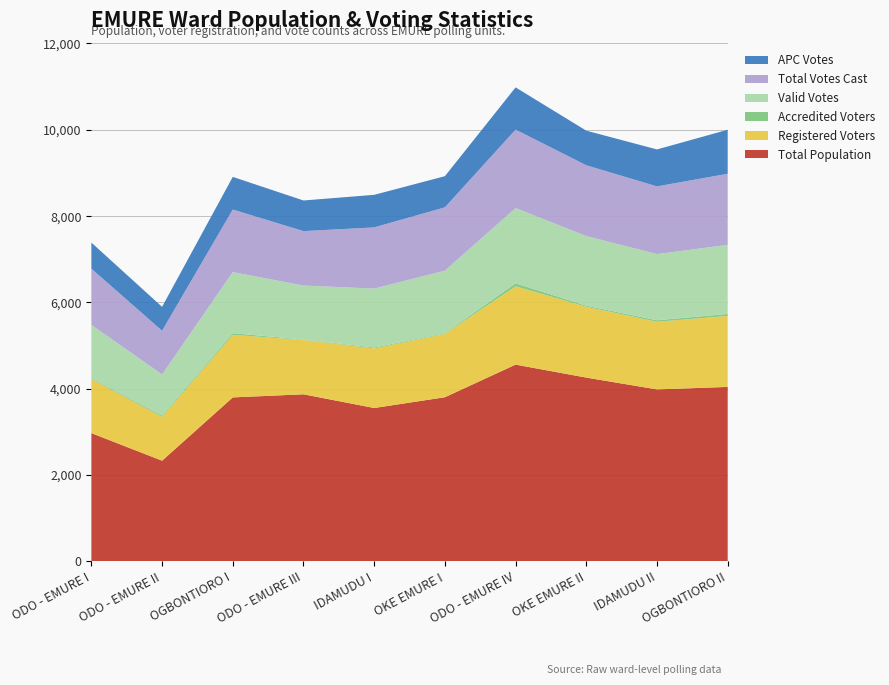

Reading right to left, extract all data points from this chart.

Total Population: 4037	3979	4253	4554	3798	3548	3866	3794	2327	2966
Registered Voters: 1646	1568	1641	1814	1467	1380	1260	1450	1014	1253
Accredited Voters: 45	35	25	71	15	22	9	39	29	20
Valid Votes: 1601	1533	1614	1743	1451	1366	1251	1415	955	1235
Total Votes Cast: 1648	1570	1641	1818	1468	1418	1262	1450	1014	1304
APC Votes: 1020	856	802	979	722	755	710	757	554	604